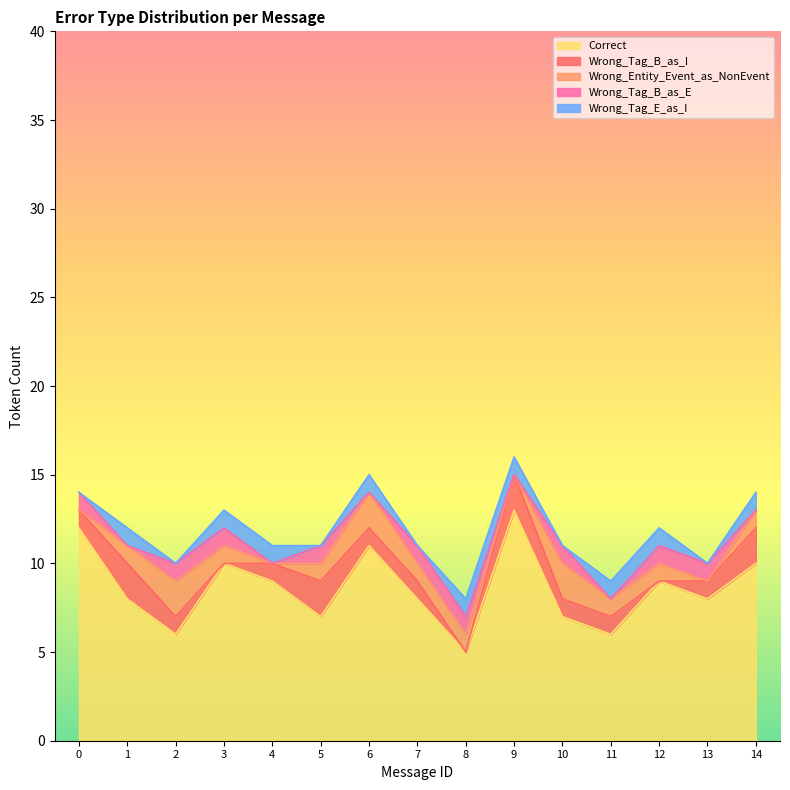

Rank the categories by Wrong_Tag_B_as_E value from lowest to highest.

1, 4, 6, 9, 11, 14, 0, 2, 3, 5, 7, 8, 10, 12, 13